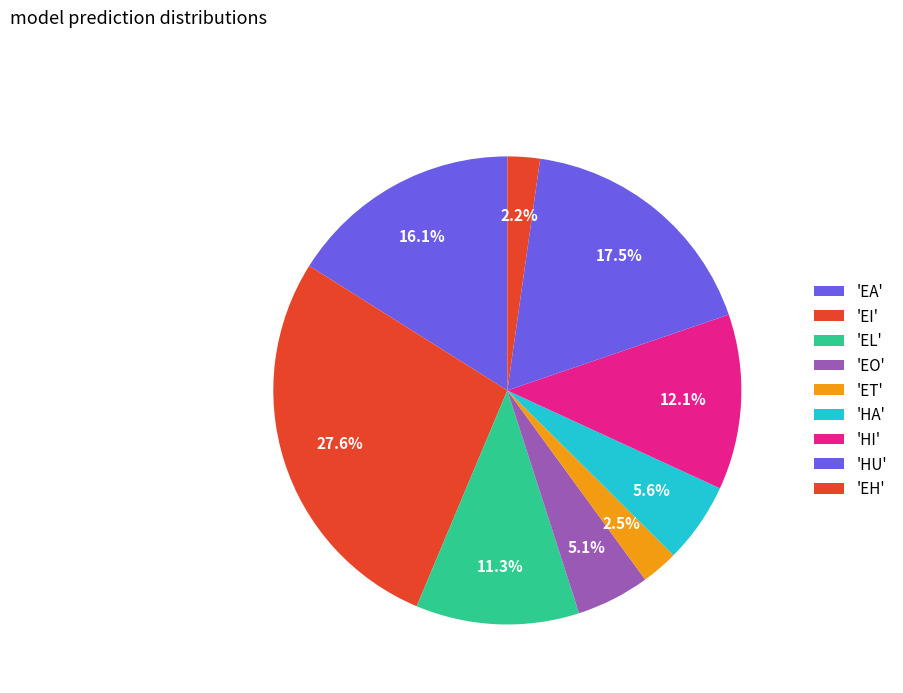

How many slices are in this pie chart?

9